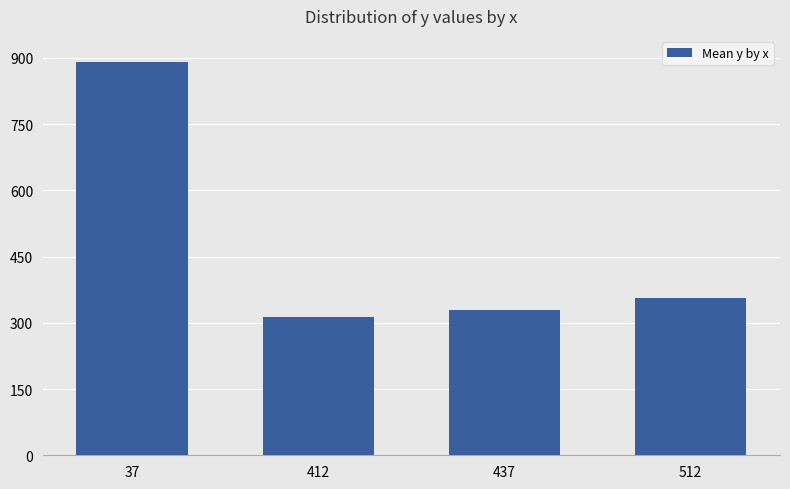

Reading right to left, what are all the values shown in this chart?

512=356	437=329	412=314	37=891